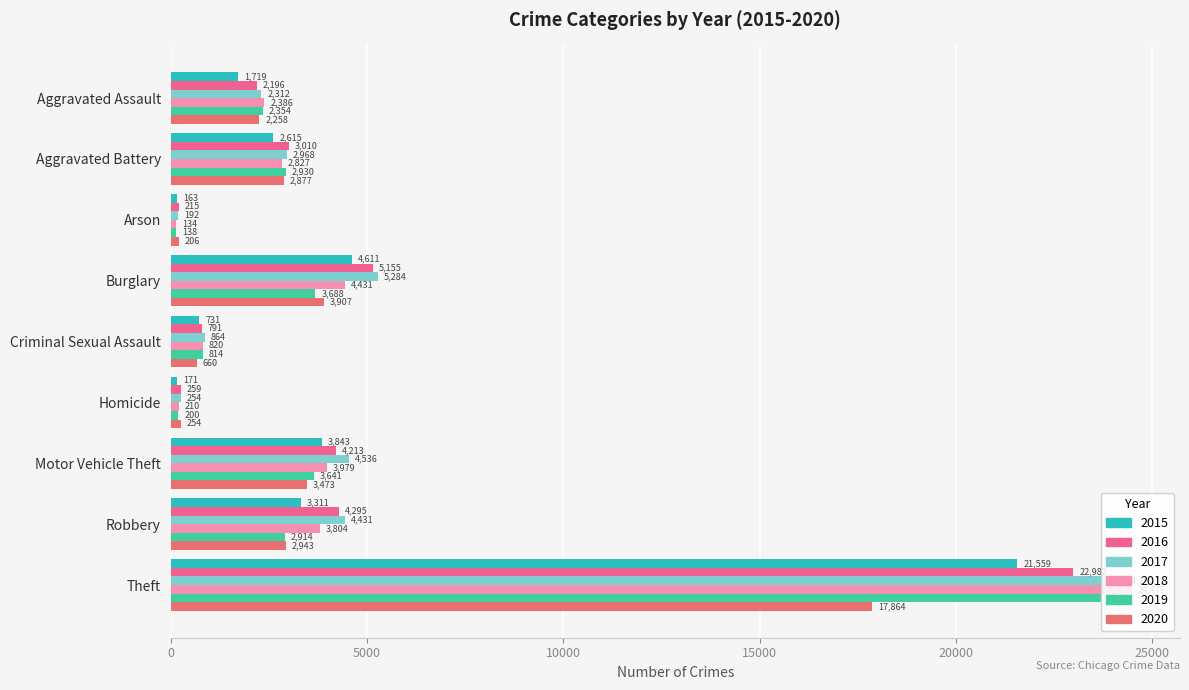

What is the sum of the 2020 values at Aggravated Assault and Criminal Sexual Assault?

2918